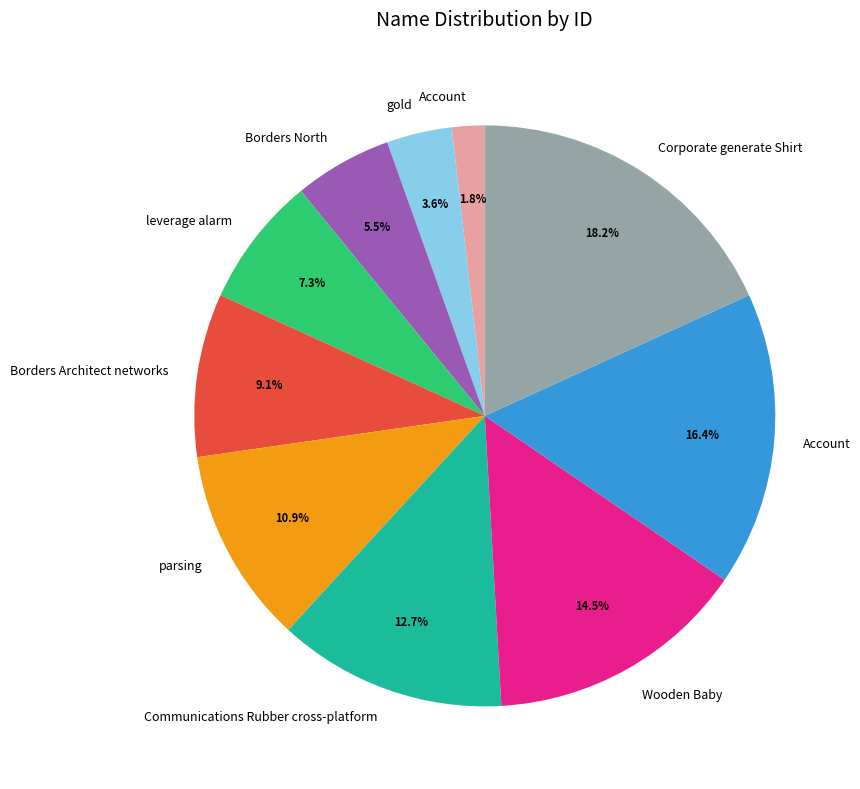

Is there any slice that represents more than half of the pie?

No